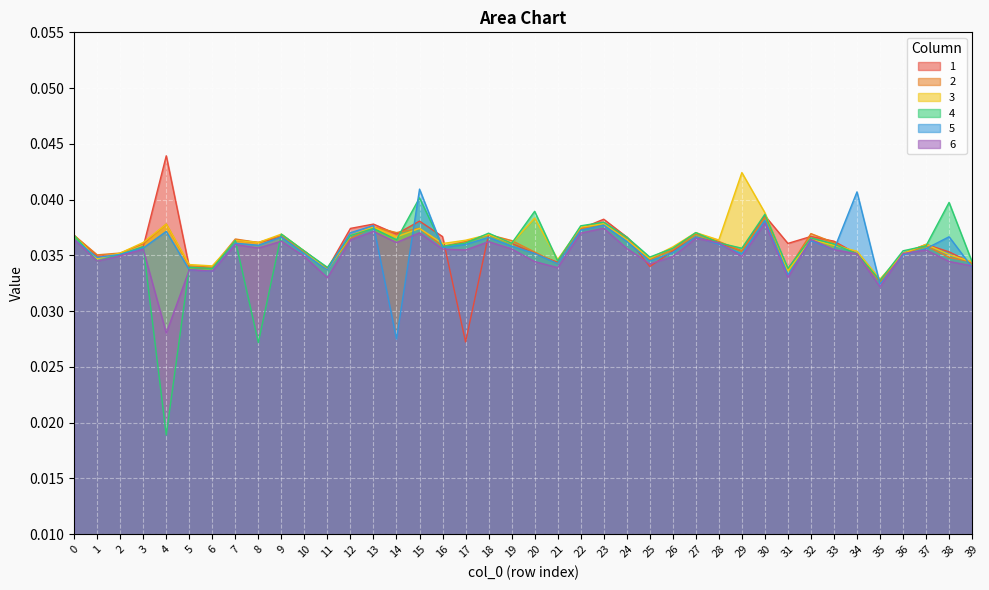

Where is 4 nearest to the value 0?

4